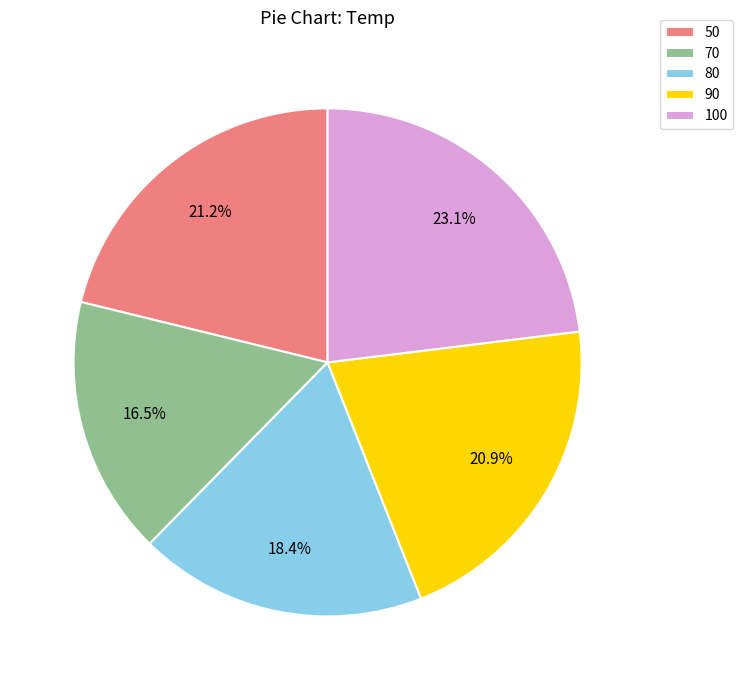

To the nearest percent, what is the average slice percentage?

20%